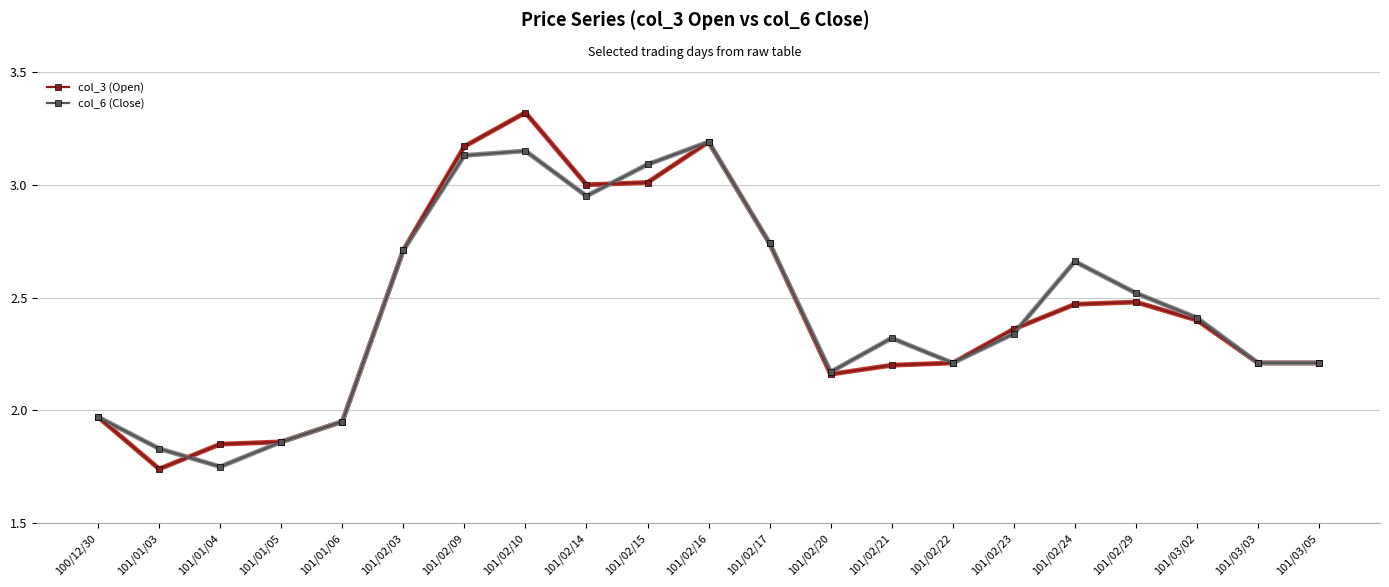

True or false: col_6 (Close) has a value of 1.2 at 101/02/03.

False